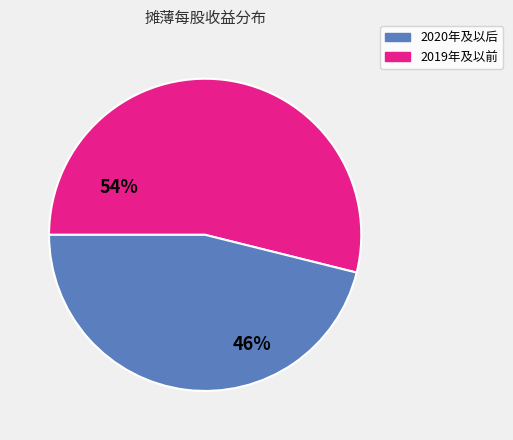

Rank the categories by value from lowest to highest.

2019年及以前, 2020年及以后